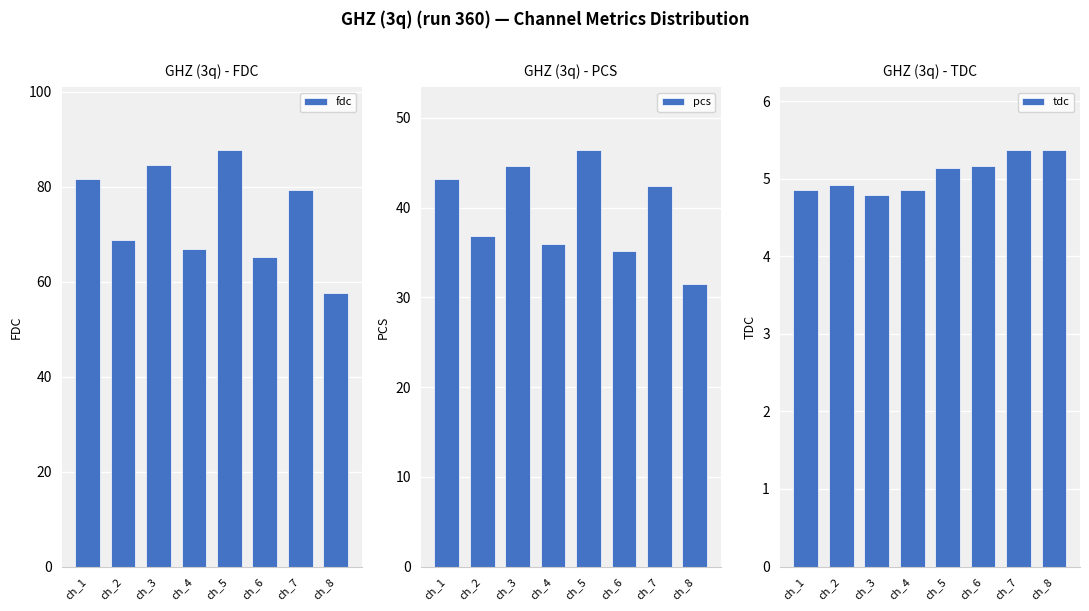

The value of tdc at ch_8 is 9.6. True or false?

False